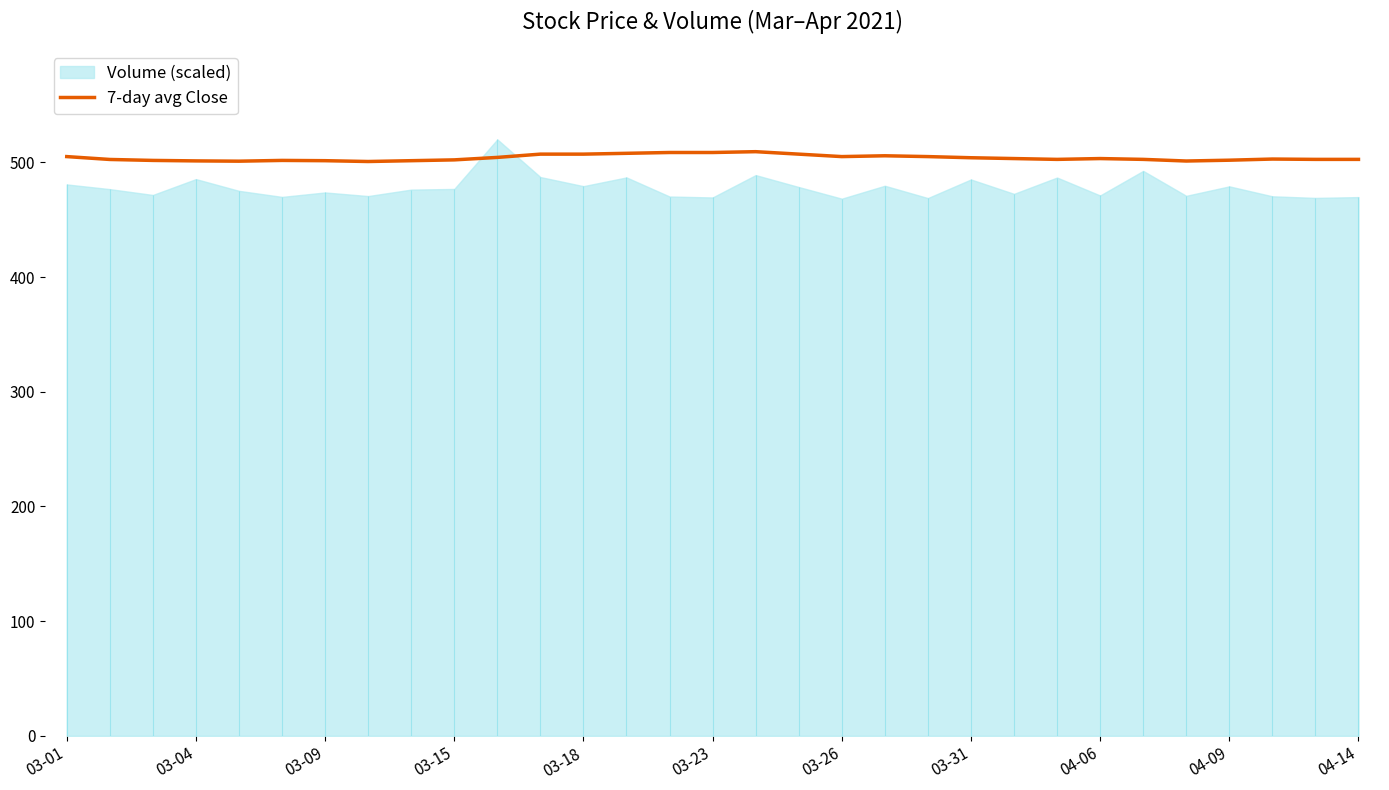

What is the sum of all values?

15621.2